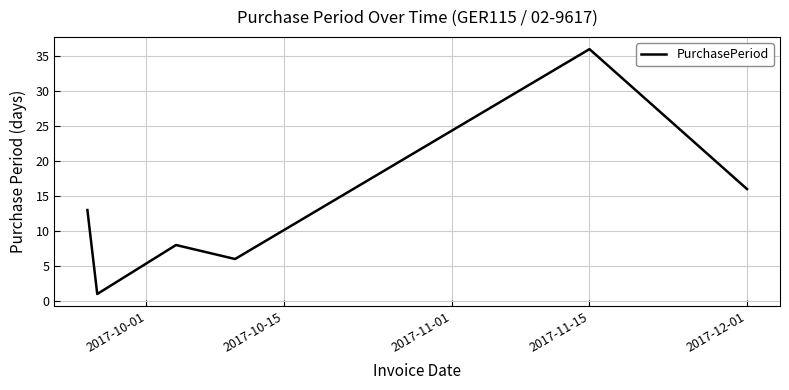

What is the maximum value shown in the chart?

36